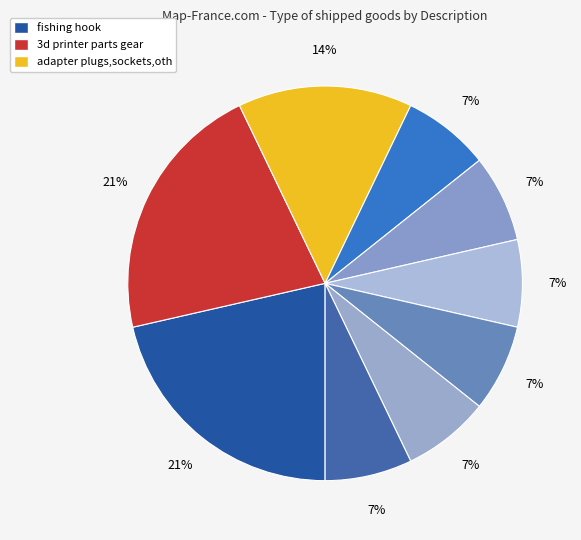

Does any single category account for the majority?

No